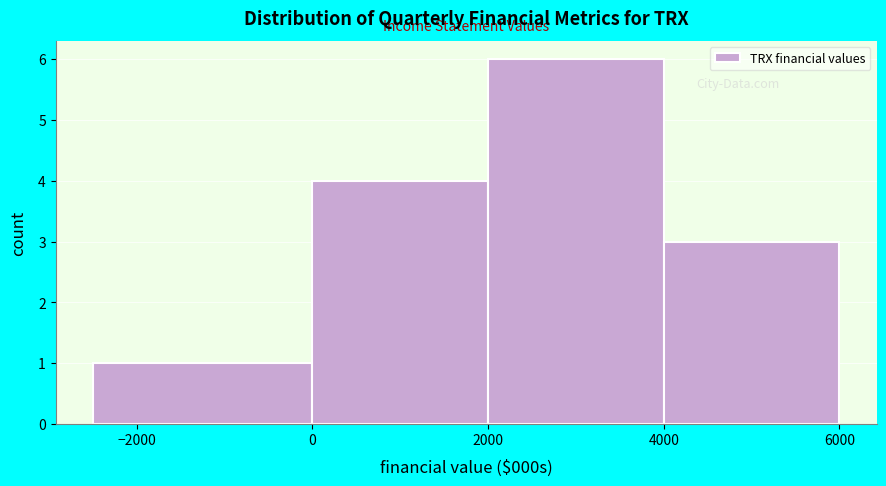

Reading left to right, transcribe this chart: for each bar, give the range it covers on the x-axis and its height. The values are not printed on the chart, so give them approximately, as read against the axis.

-2500 to 0: 1
0 to 2000: 4
2000 to 4000: 6
4000 to 6000: 3